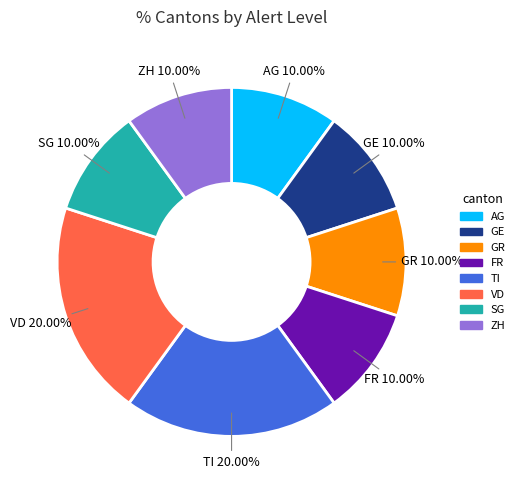

Does any single category account for the majority?

No